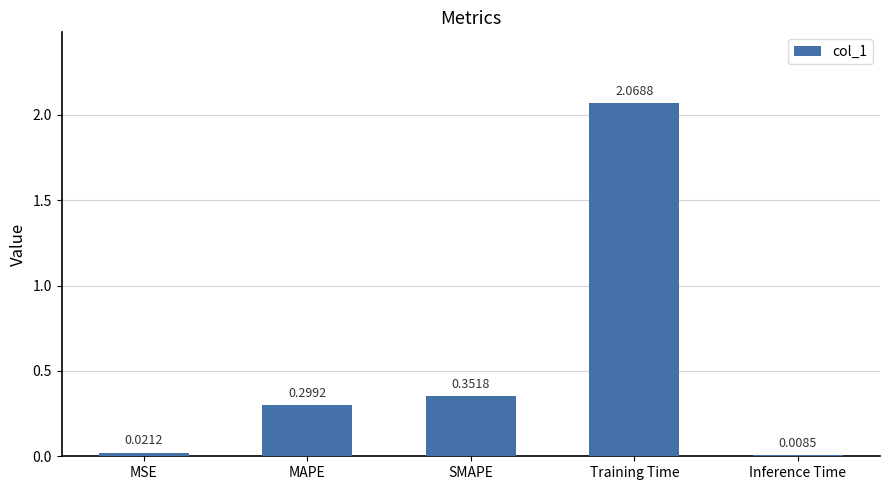

Count the number of categories in the chart.

5